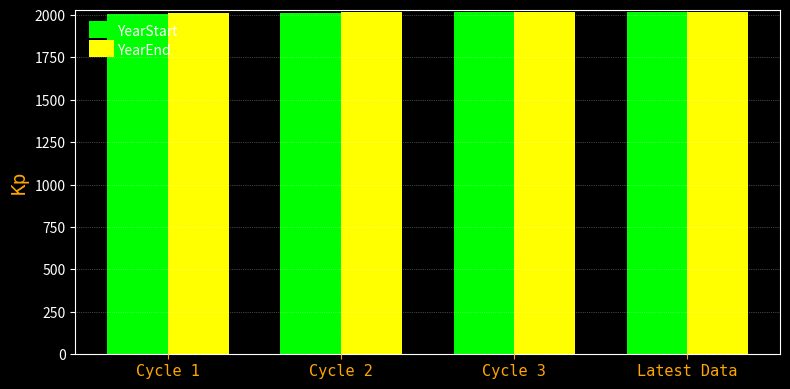

What is the highest value of the YearEnd series?

2019